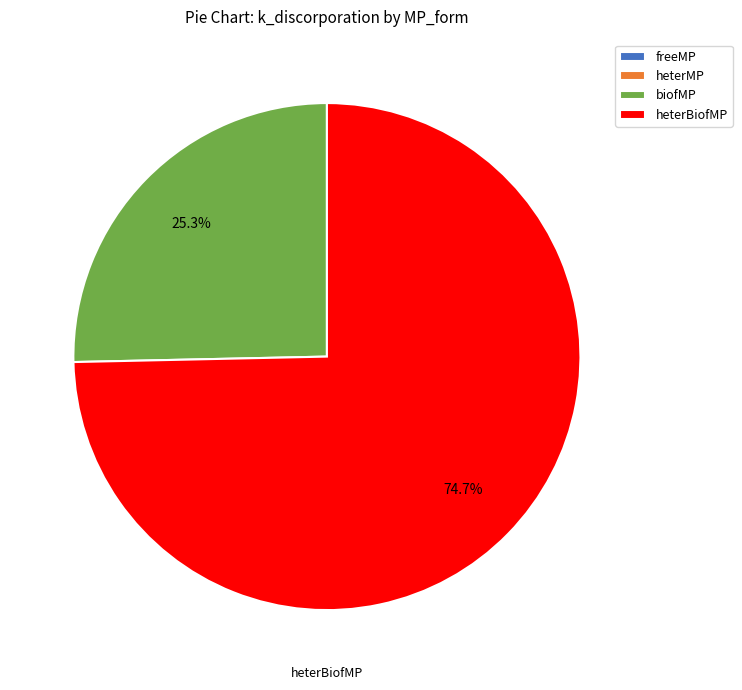

What percentage is the heterBiofMP slice, to the nearest percent?

75%